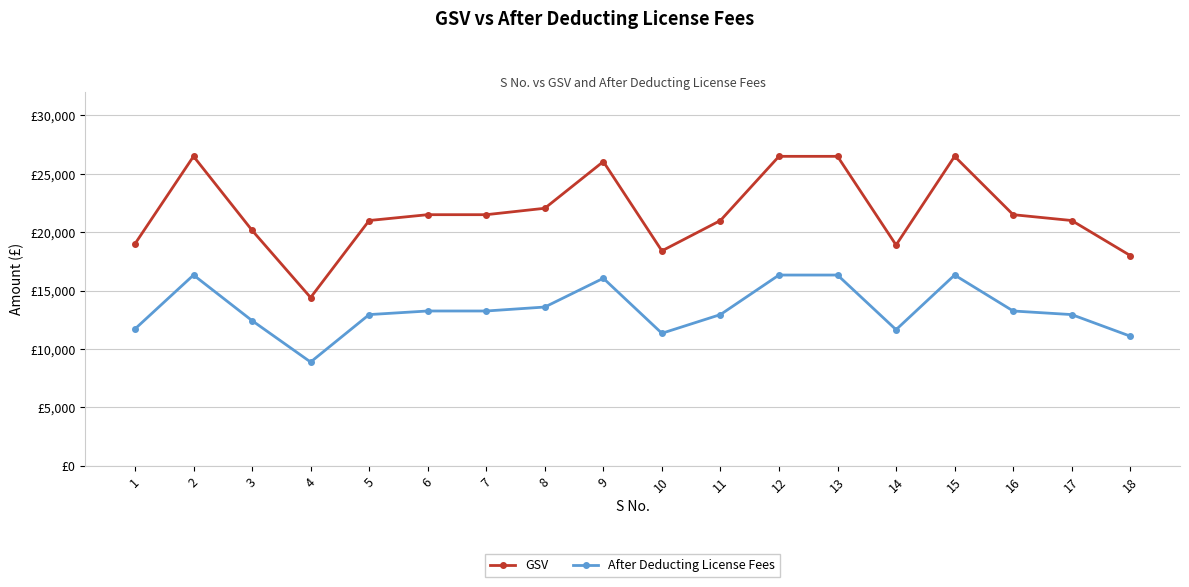

True or false: After Deducting License Fees has more than 0 interior local peaks.

True